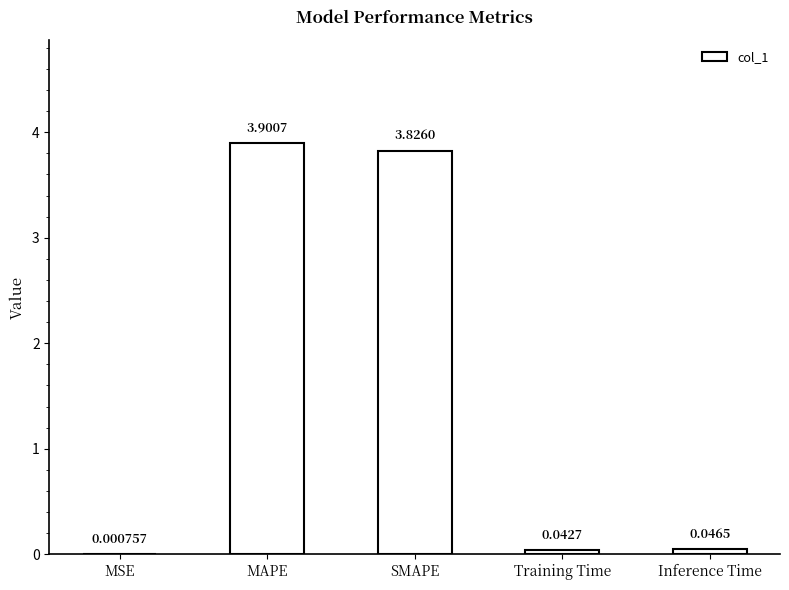

How many categories are shown in the chart?

5